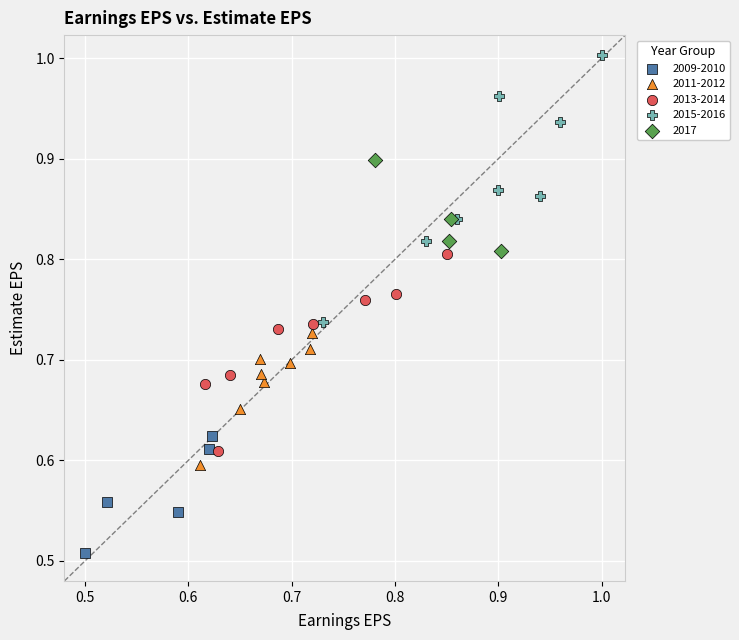

Which series reaches the minimum Y coordinate?

2009-2010